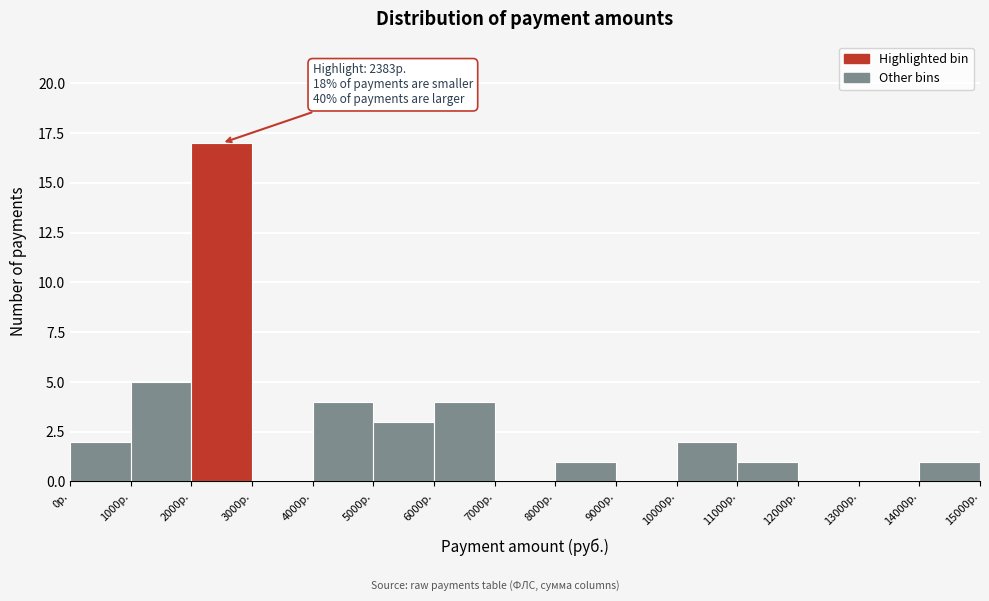

Which range on the x-axis has the tallest bar?

2000 to 3000